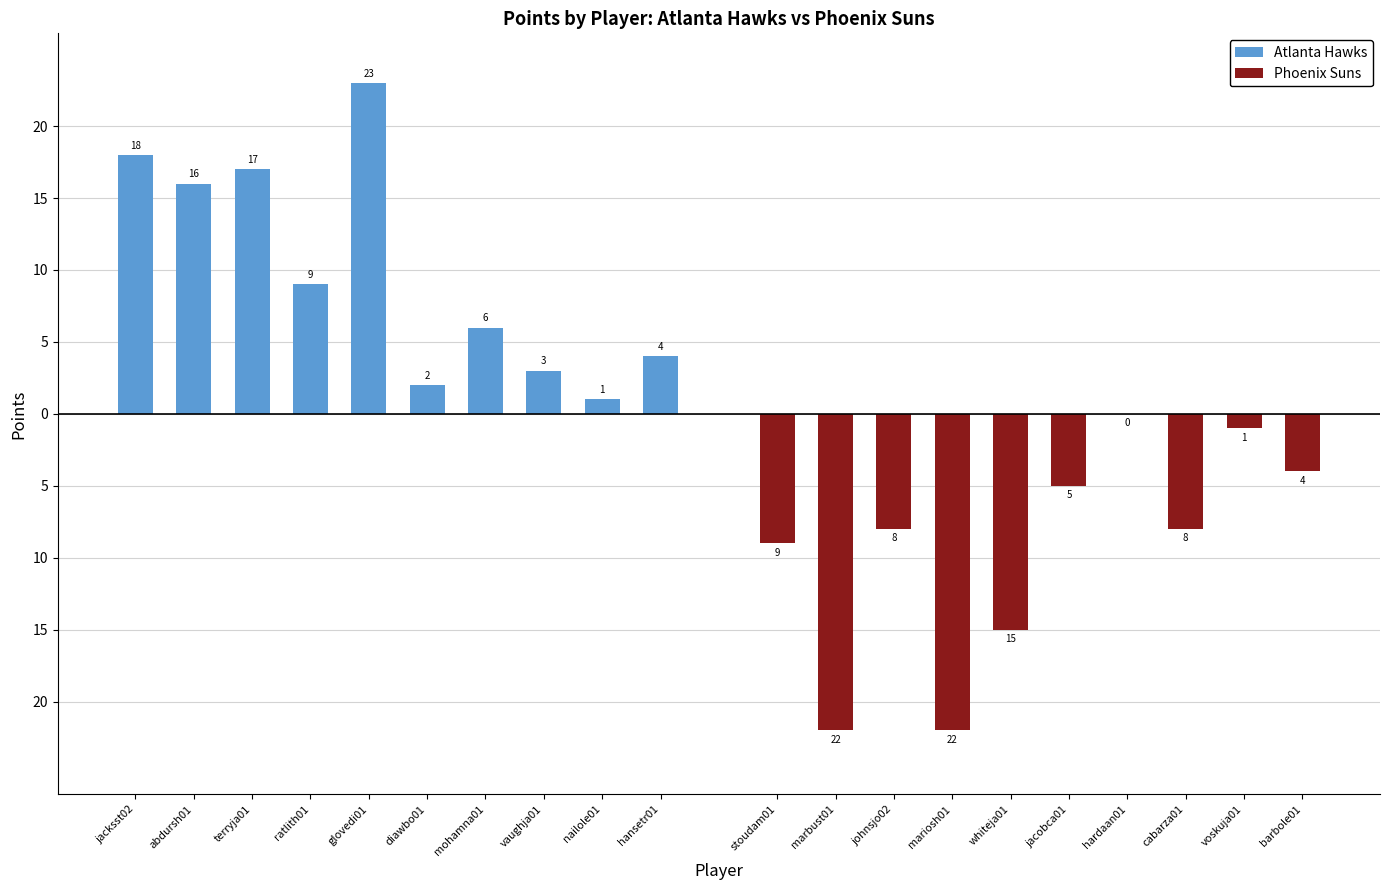

Is the value of Phoenix Suns at hansetr01 greater than the value of Atlanta Hawks at vaughja01?

No